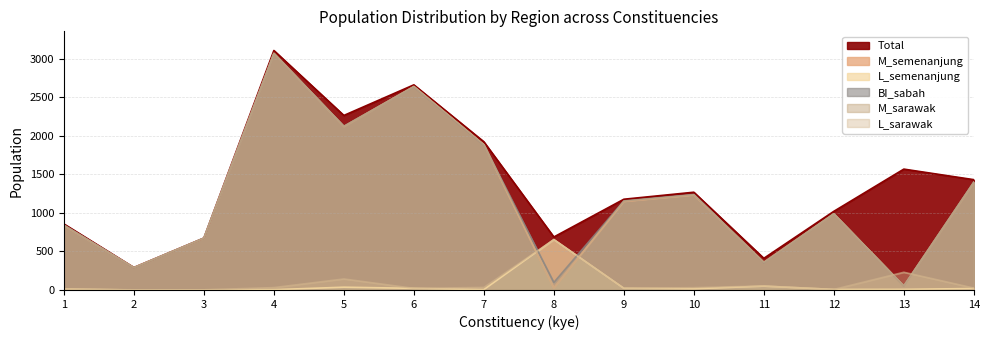

How many values in the total series are below 1269?

7